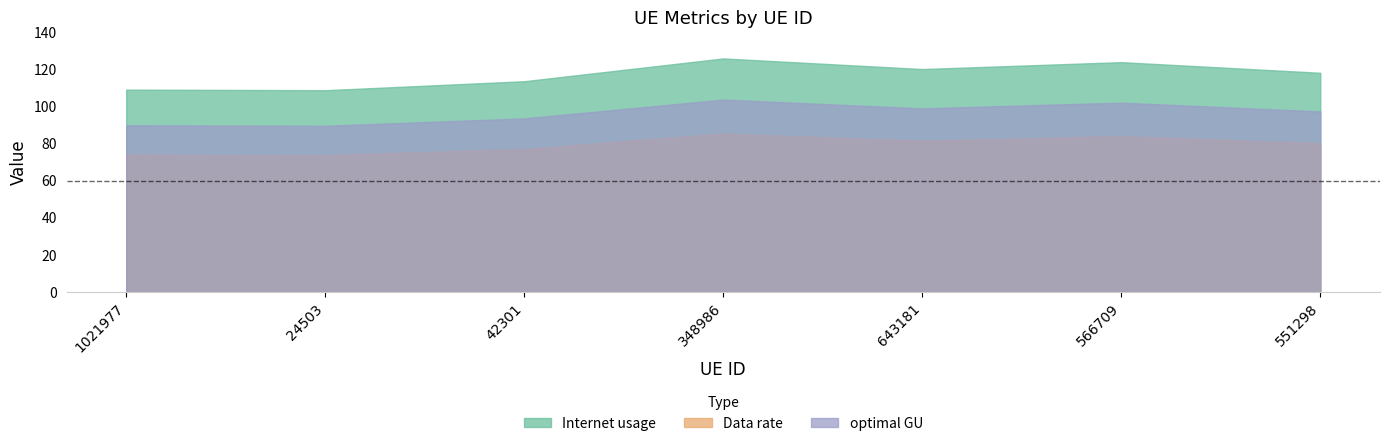

Rank the series by their average value, from highest to lowest.

Internet usage, optimal GU, Data rate